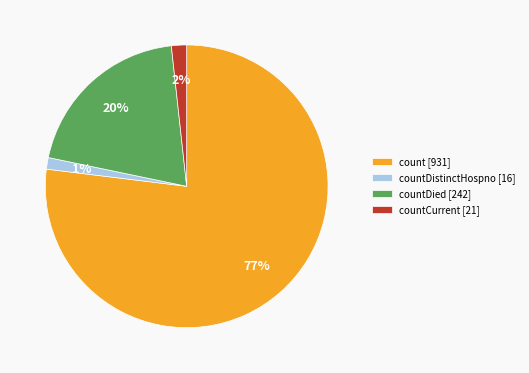

Combined, do countDistinctHospno [16] and countDied [242] account for over 50%?

No